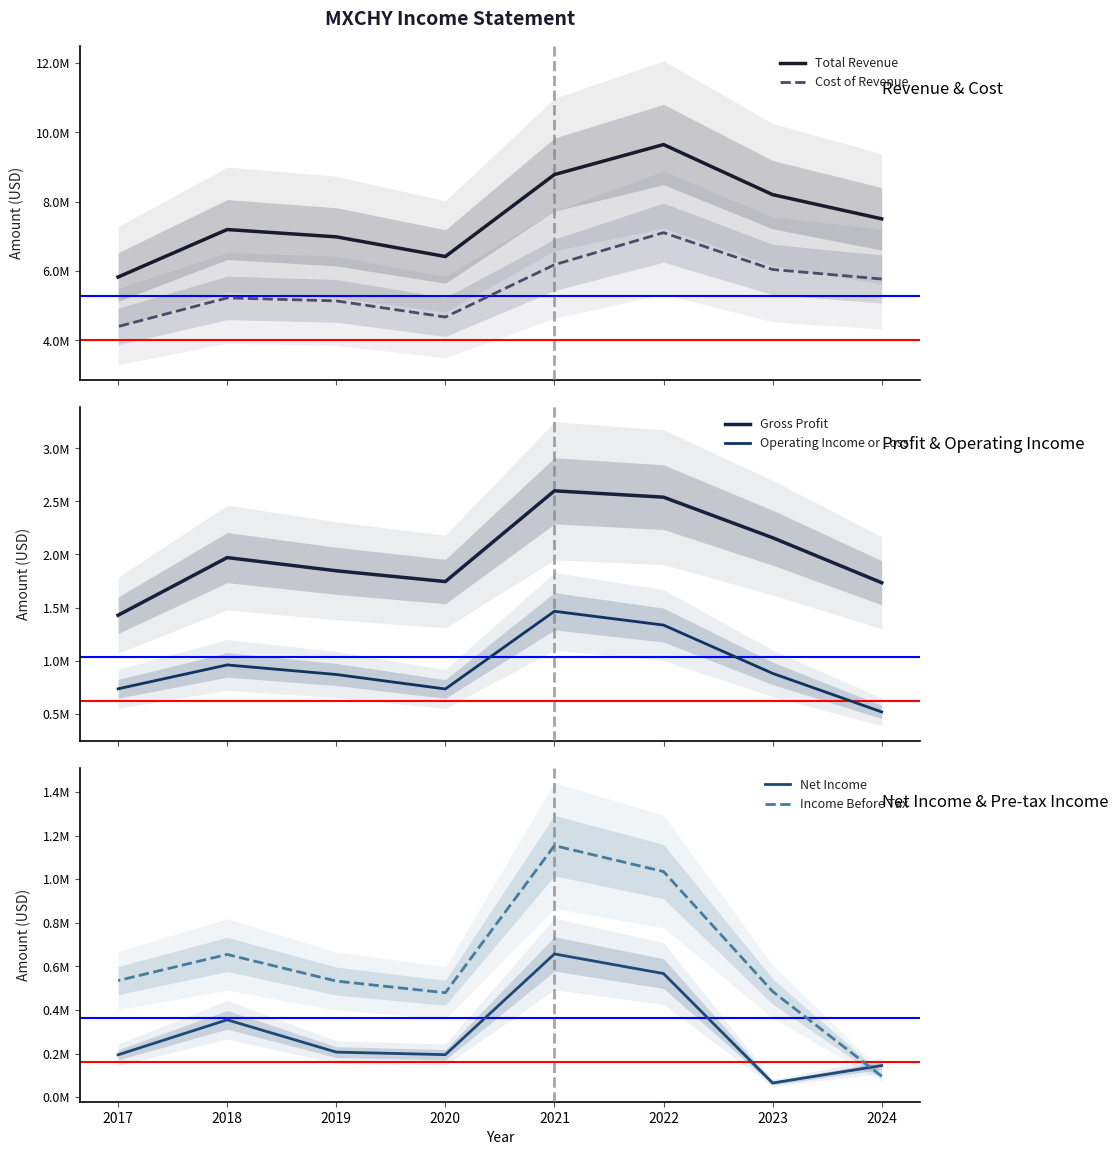

True or false: Income Before Tax has a value of 534800 at 2017.

True